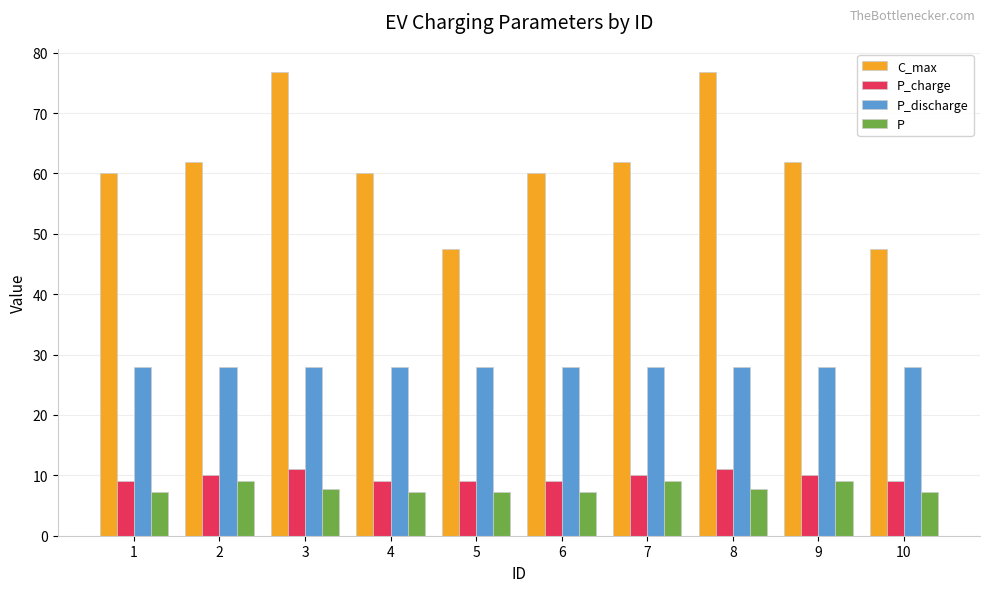

Which series changed the most between 3 and 6?

C_max